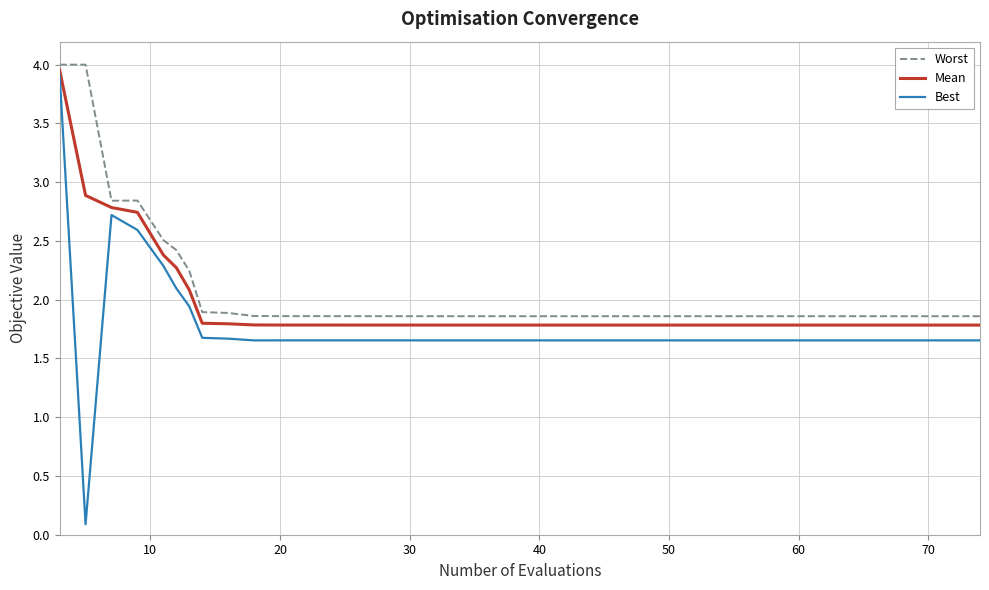

Which series has the largest range (max minus min)?

Best